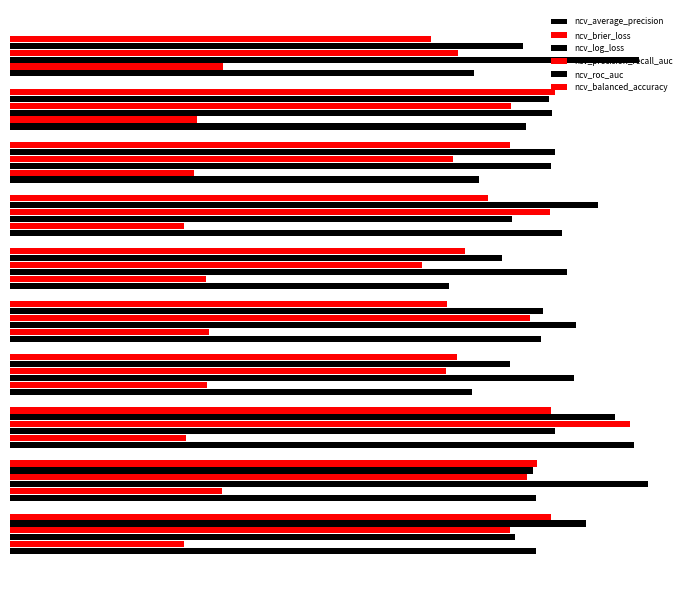

Which series has the widest spread of values?

ncv_precision_recall_auc